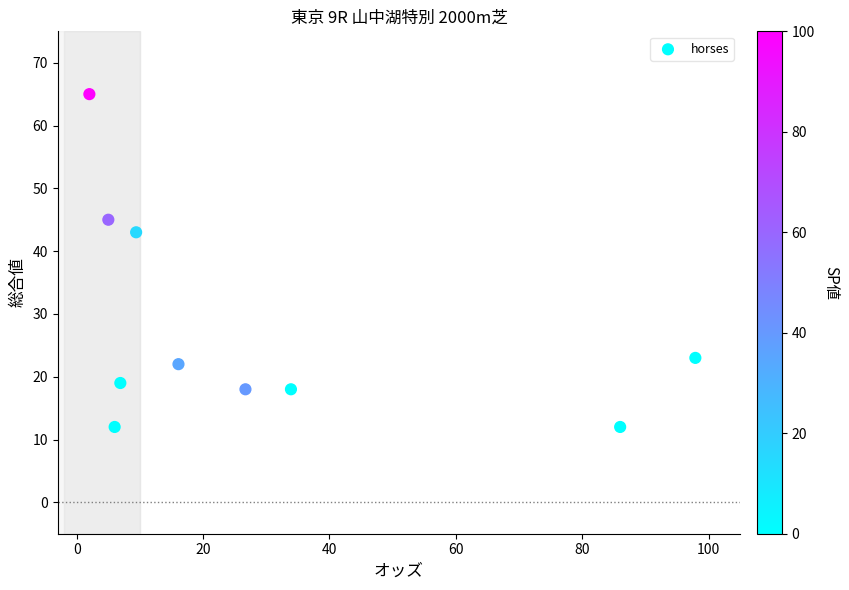

What Y value in the scatter plot is closest to 38?

43